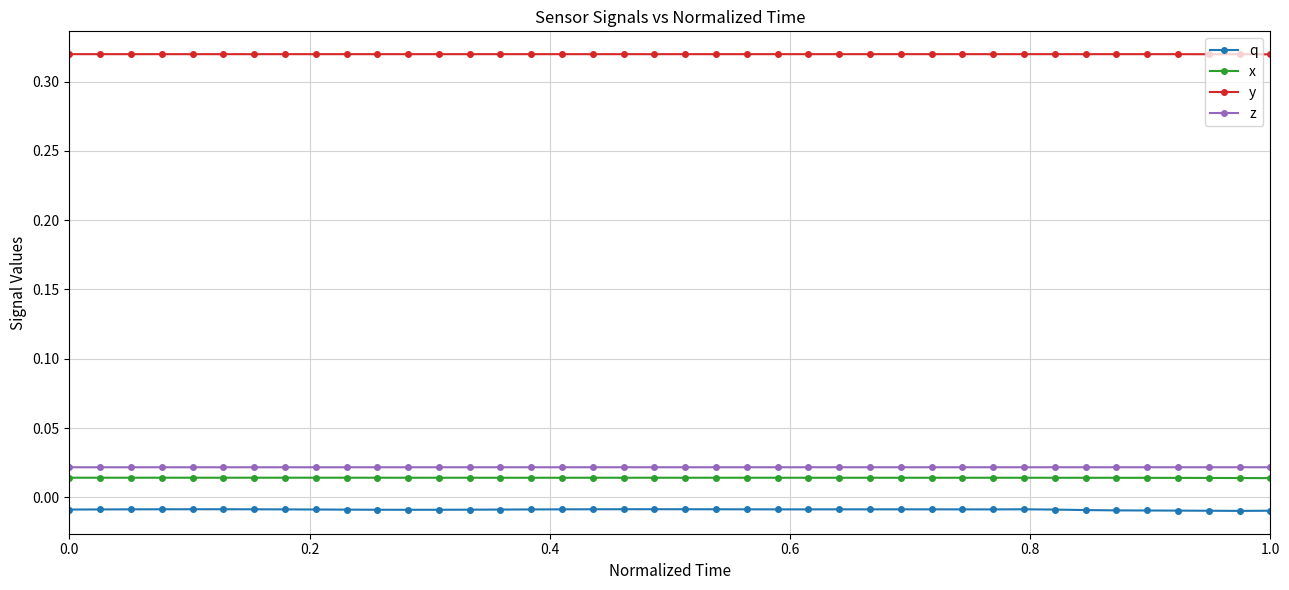

What is the sum of all y values?

12.8